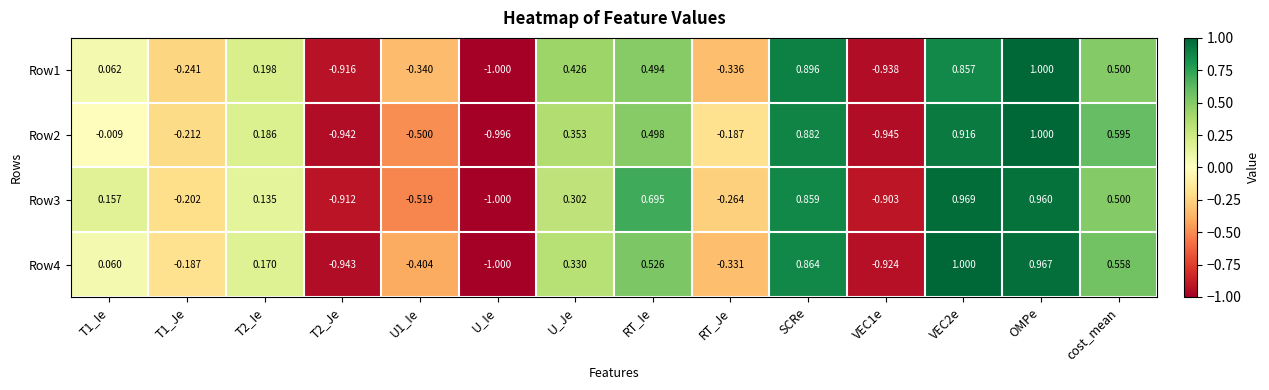

At which category is the sum across all series the highest?

OMPe